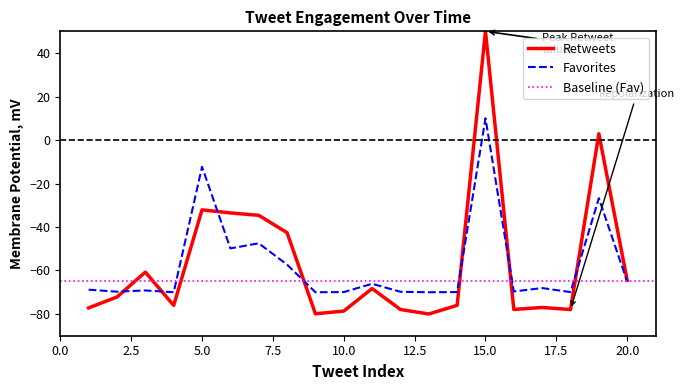

What is the highest value of the Retweets series?

50.0